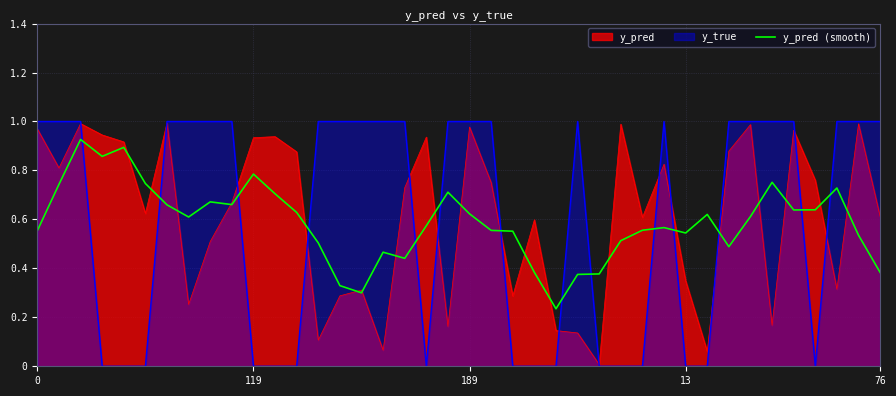

True or false: the data has more than 1 interior local peaks.

True